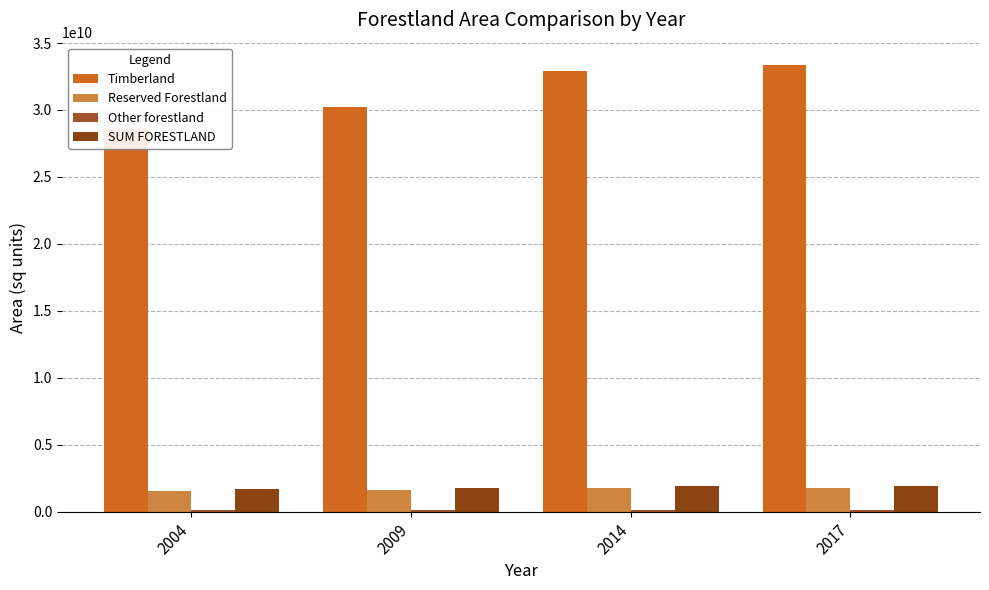

What is the average value of the SUM FORESTLAND series?

1824870013